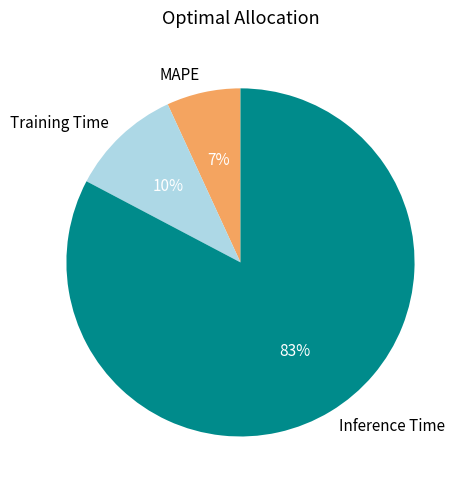

Between MAPE and Training Time, which is larger?

Training Time